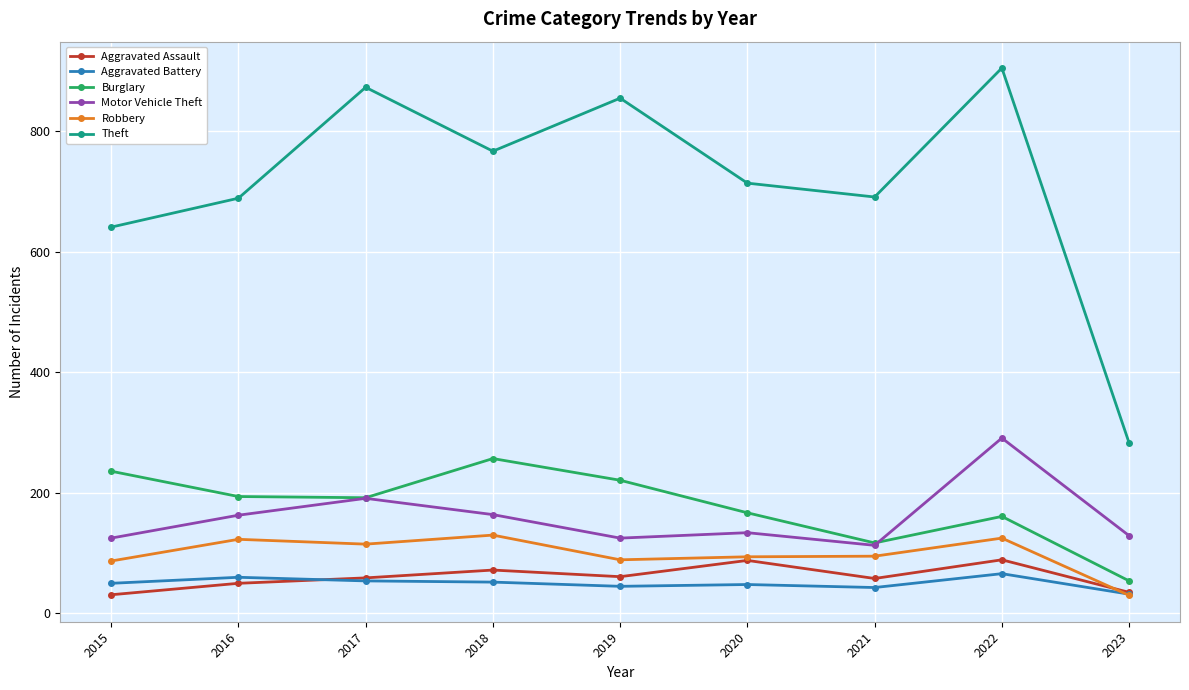

Where is the first local minimum for Theft?

2018